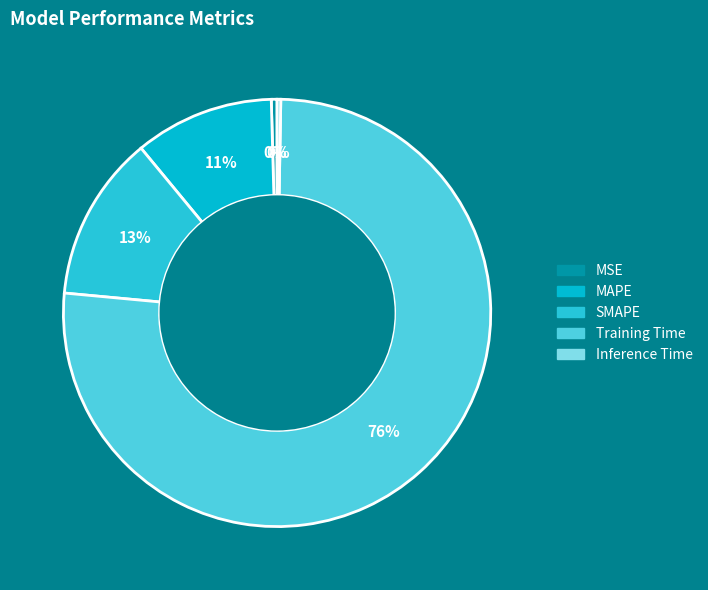

How many segments does this pie chart have?

5